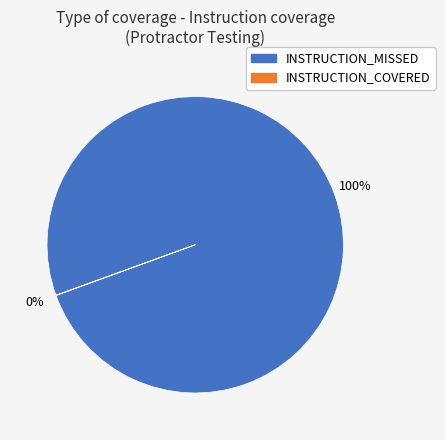

Does any single category account for the majority?

Yes